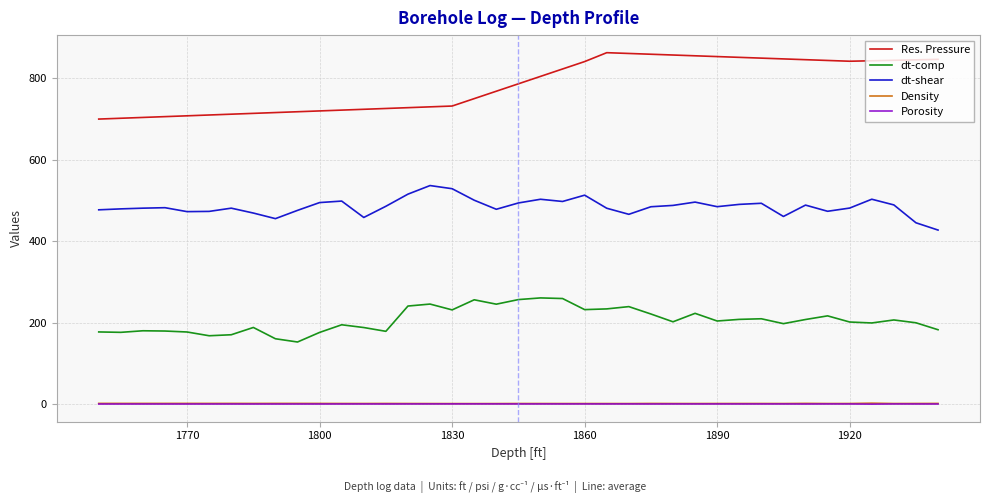

How many distinct data groups are displayed?

5